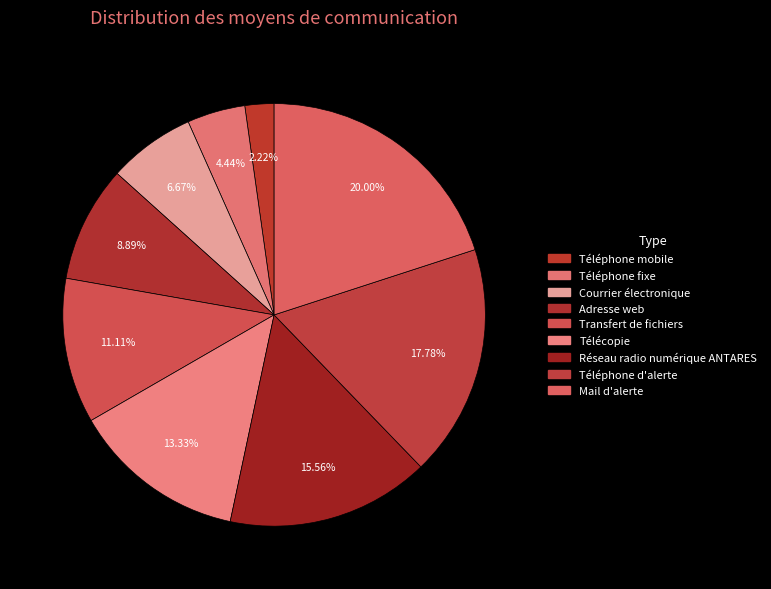

Does any single category account for the majority?

No